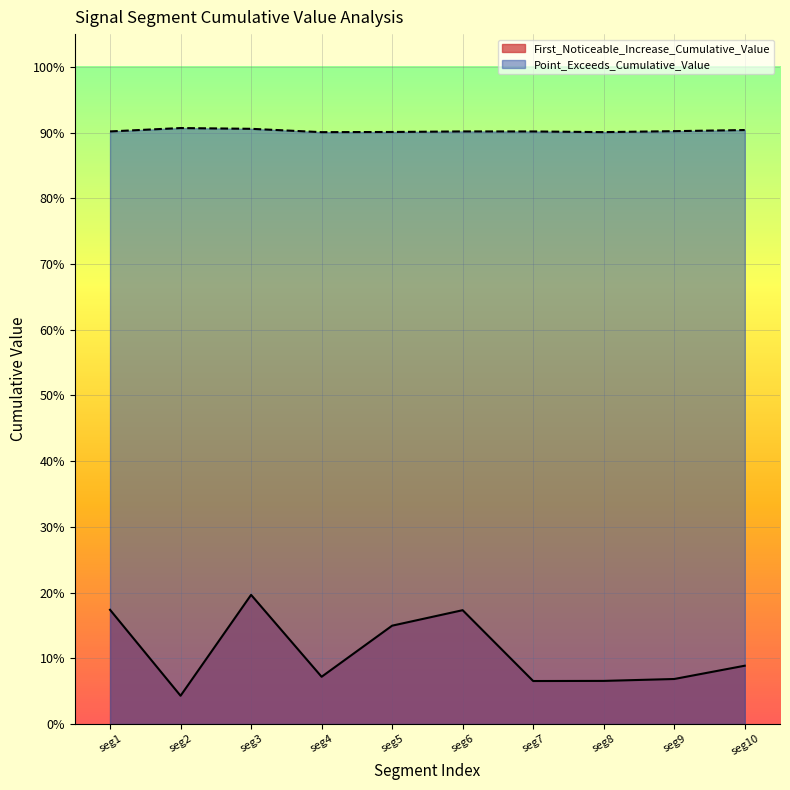

At seg2, list the series in order from smallest to largest.

First_Noticeable_Increase_Cumulative_Value, Point_Exceeds_Cumulative_Value